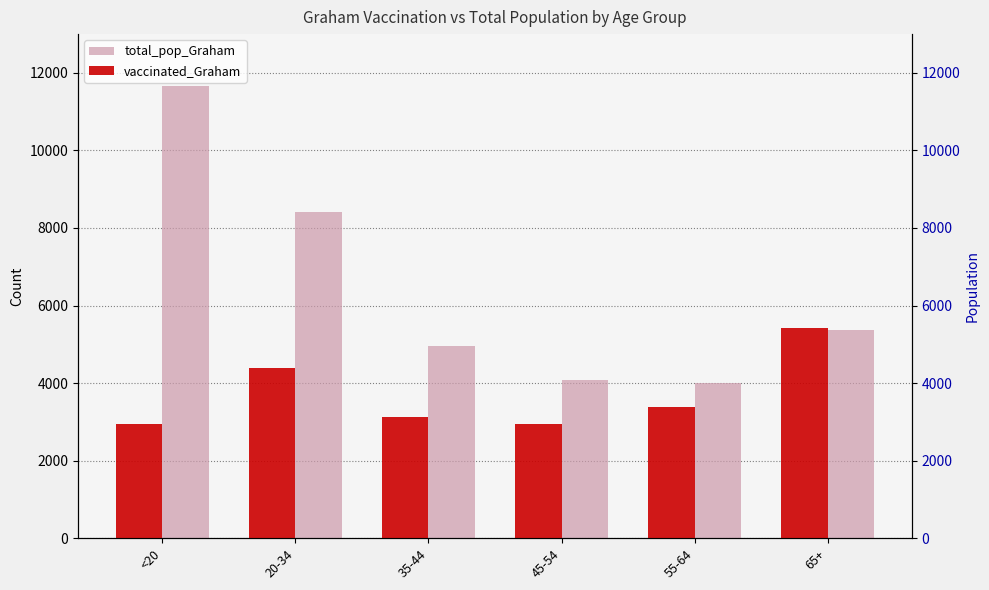

List the series in order of their overall mean, highest first.

total_pop_Graham, vaccinated_Graham